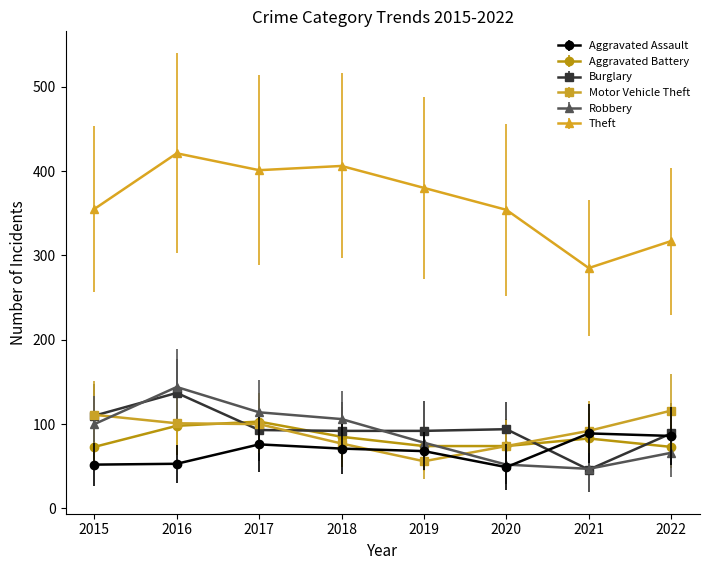

True or false: Aggravated Battery and Motor Vehicle Theft intersect in this chart.

True